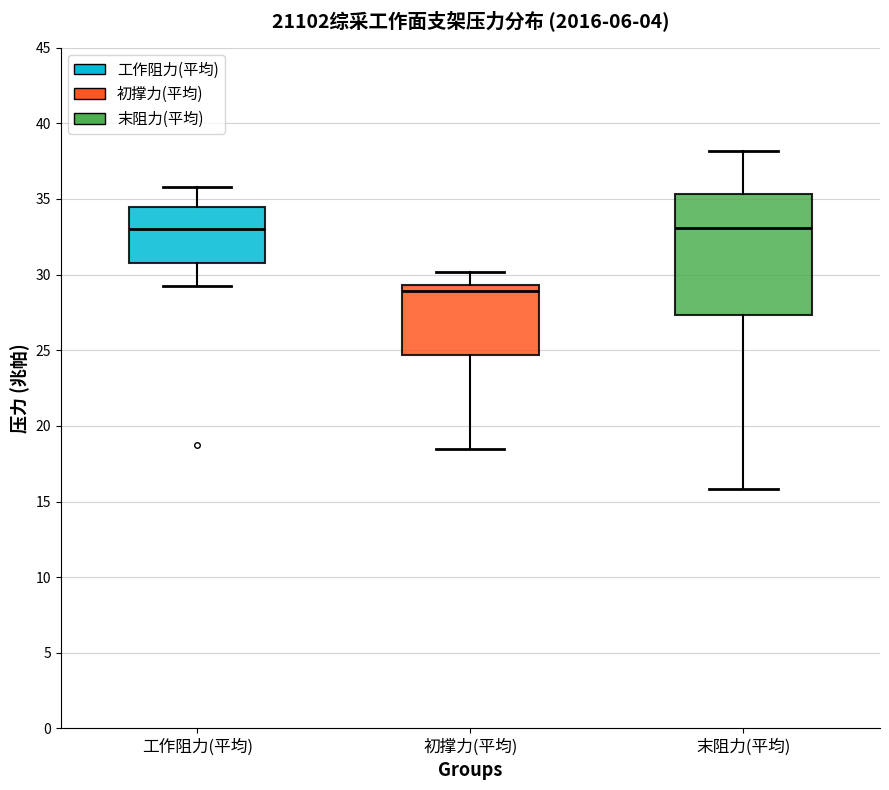

Reading left to right, read every box against the y-axis: the position of its median line, the range the box covers, and the ends of its whiskers. The values are not printed on the chart, so give them approximately, as read against the axis.

工作阻力(平均): median 33.0, box 31.0 to 34.5, whiskers 29.0 to 36.0
初撑力(平均): median 29.0, box 24.5 to 29.5, whiskers 18.5 to 30.0
末阻力(平均): median 33.0, box 27.5 to 35.5, whiskers 16.0 to 38.0